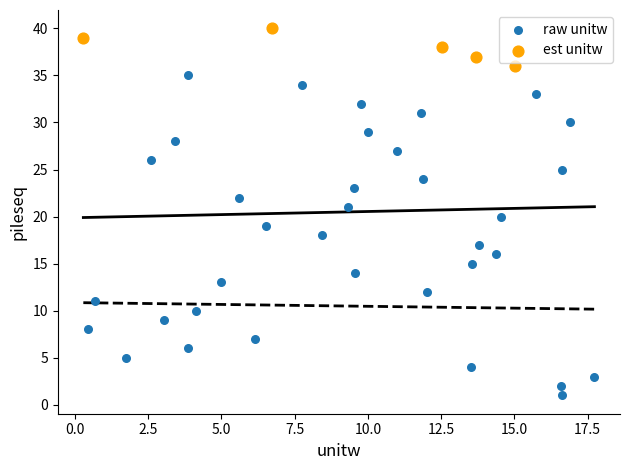

What are all the series names shown in the legend?

raw unitw, est unitw